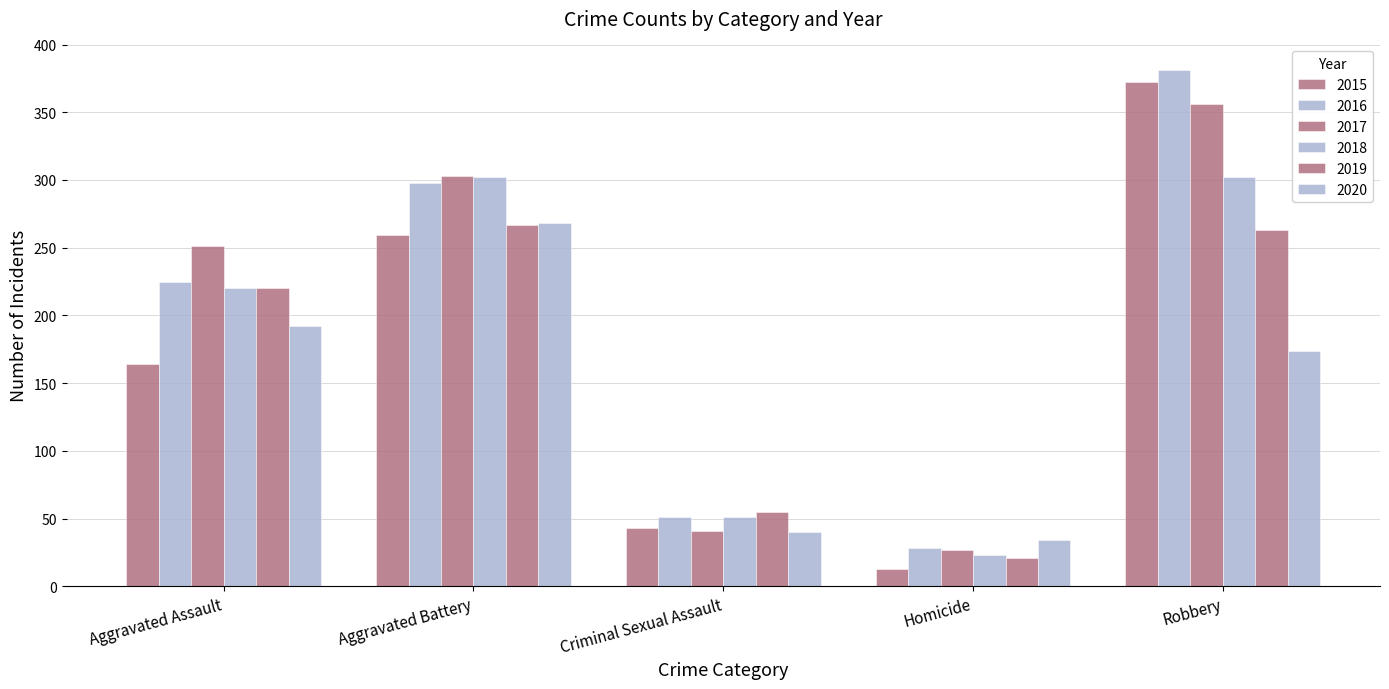

The 2016 series shows 98 at Robbery. True or false?

False